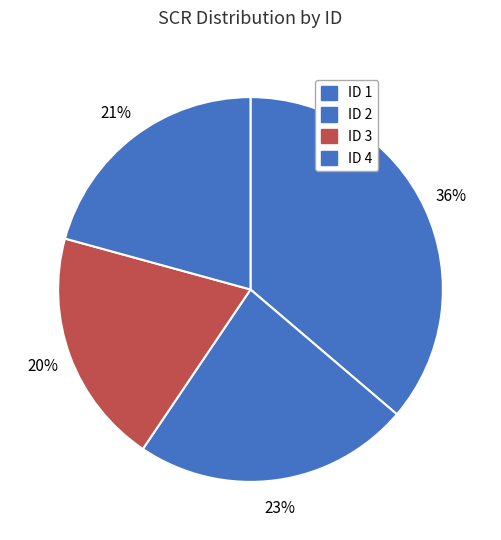

What is the largest slice in the pie chart?

ID 1